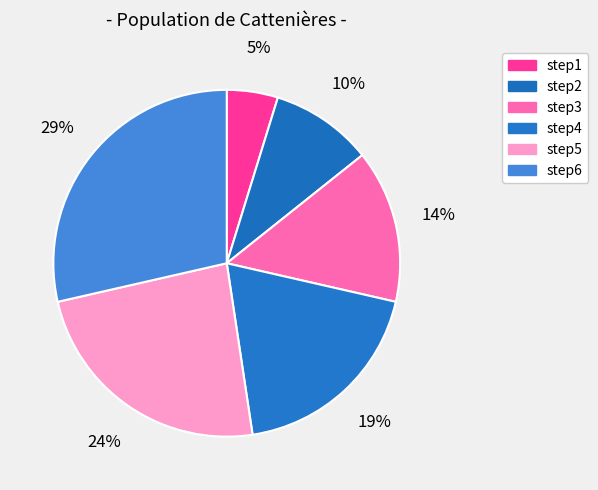

What is the ratio of the value at step5 to the value at step6?

0.8